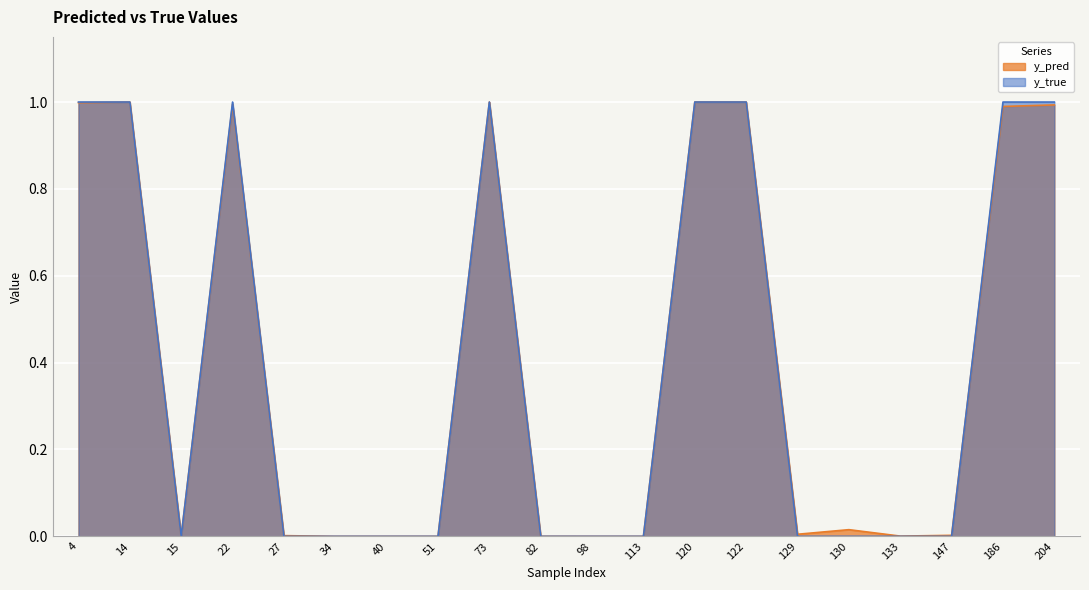

Reading left to right, extract all data points from this chart.

y_pred: 4=1.0	14=1.0	15=0.0	22=1.0	27=0.0	34=0.0	40=0.0	51=0.0	73=1.0	82=0.0	98=0.0	113=0.0	120=1.0	122=1.0	129=0.0	130=0.0	133=0.0	147=0.0	186=1.0	204=1.0
y_true: 4=1.0	14=1.0	15=0.0	22=1.0	27=0.0	34=0.0	40=0.0	51=0.0	73=1.0	82=0.0	98=0.0	113=0.0	120=1.0	122=1.0	129=0.0	130=0.0	133=0.0	147=0.0	186=1.0	204=1.0